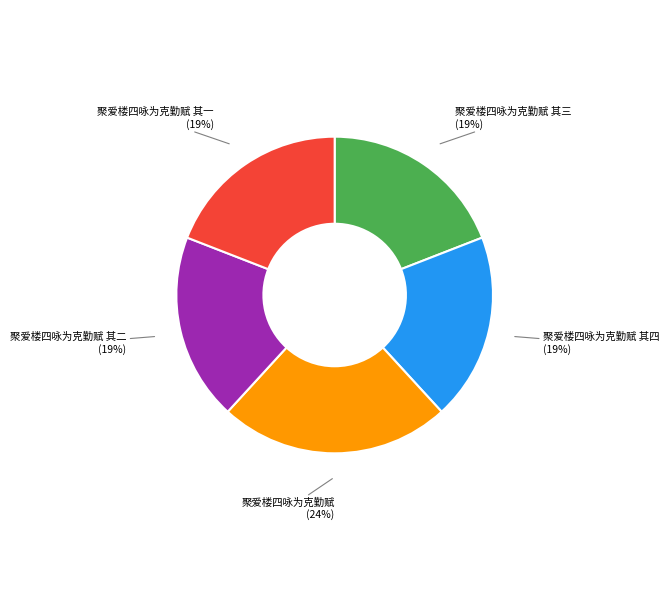

Which category has the biggest portion of the pie?

聚爱楼四咏为克勤赋